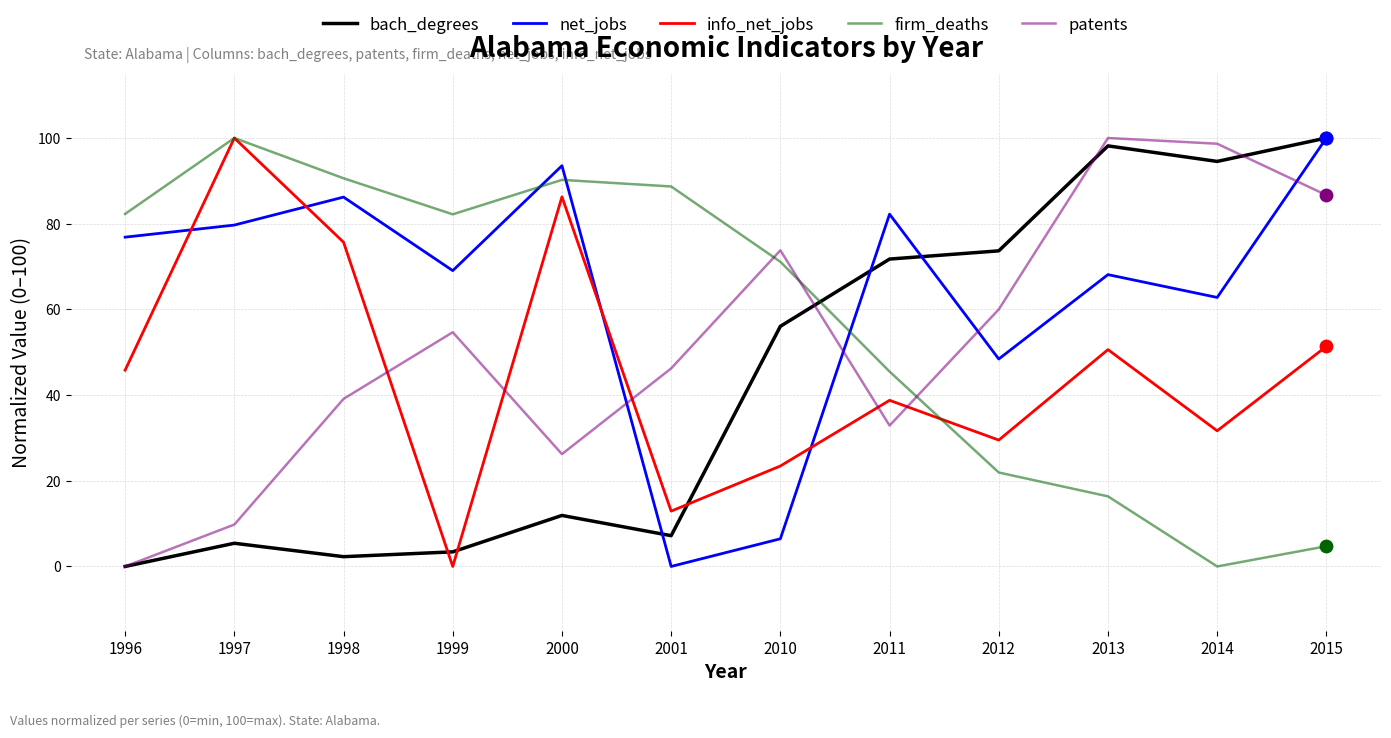

At how many categories does at least one series exceed 33?

12